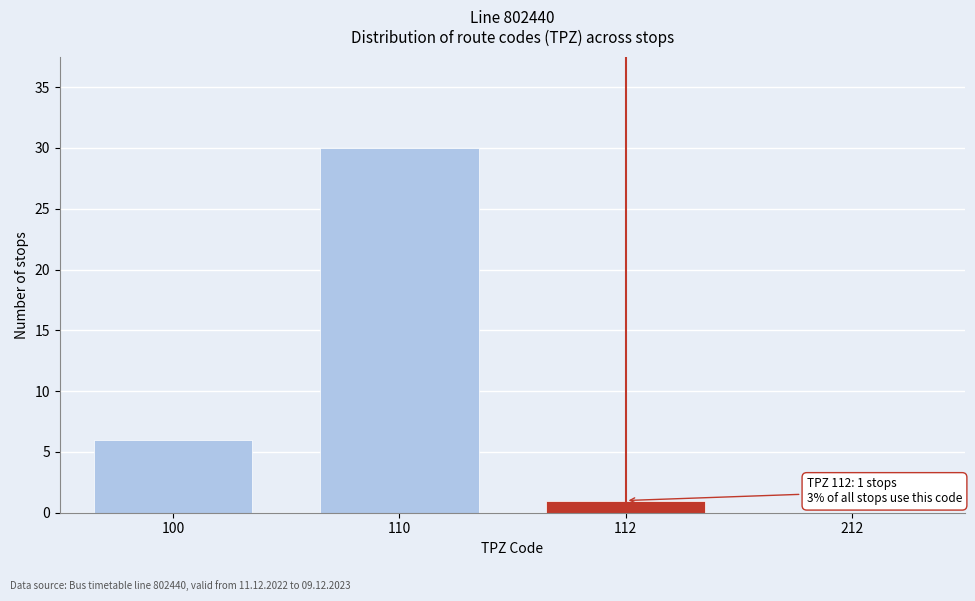

Reading left to right, list all the values displayed in this chart.

100=6	110=30	112=1	212=0